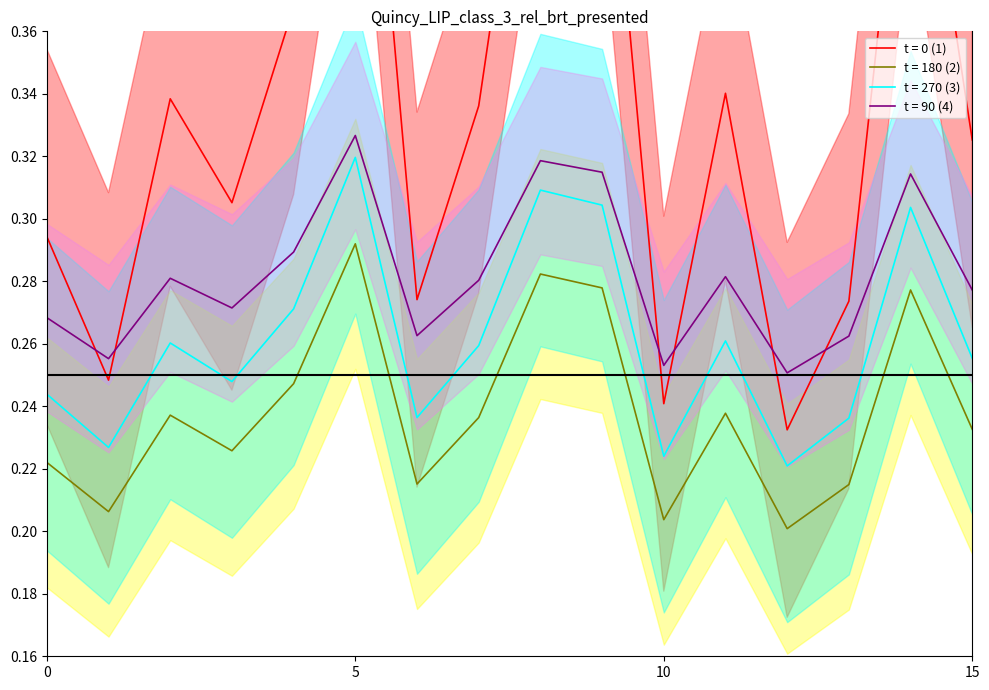

Reading left to right, what are all the values shown in this chart?

0.3	0.2	0.3	0.3	0.4	0.5	0.3	0.3	0.5	0.5	0.2	0.3	0.2	0.3	0.5	0.3